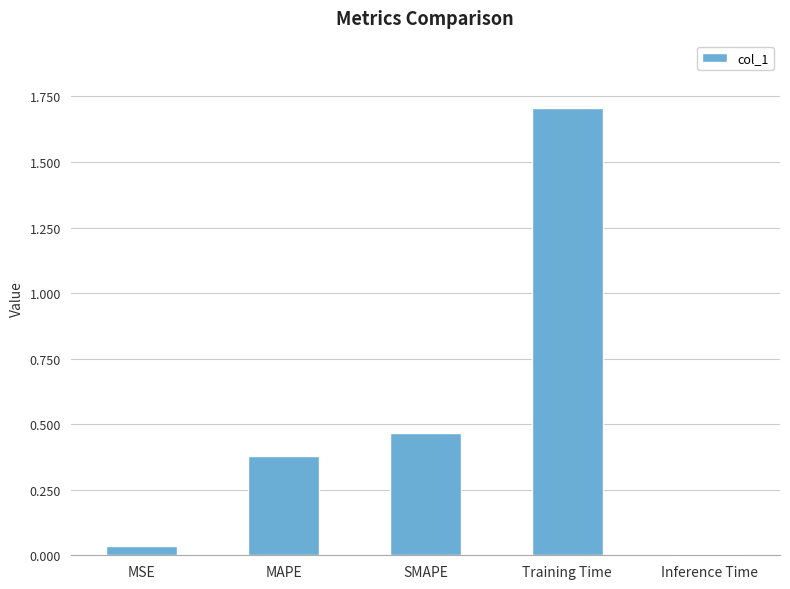

What is the label of the 1st bar from the right?

Inference Time